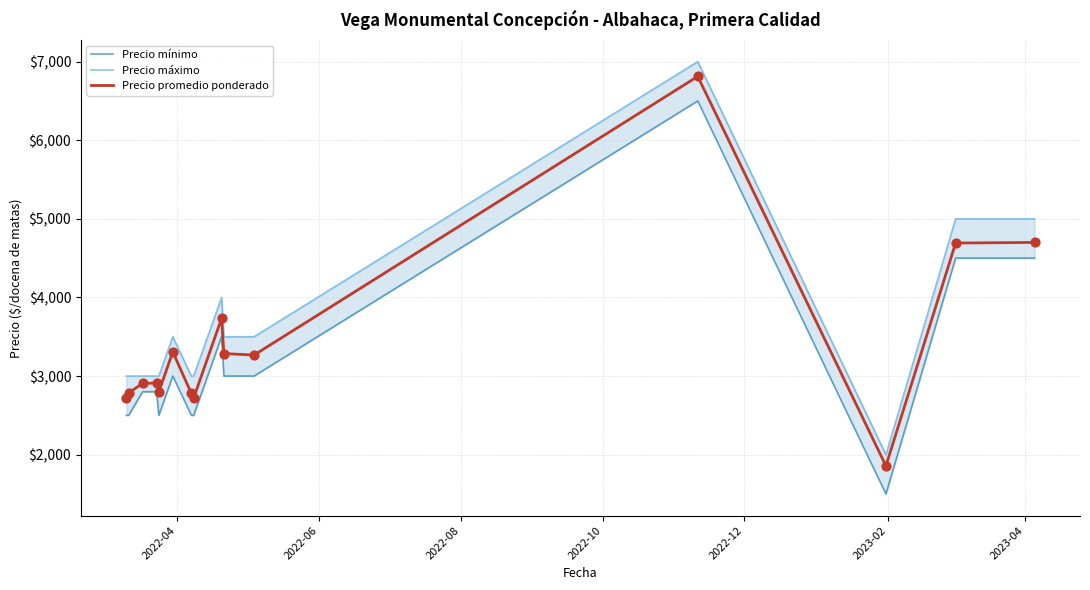

Which series reaches the minimum Y coordinate?

Precio mínimo